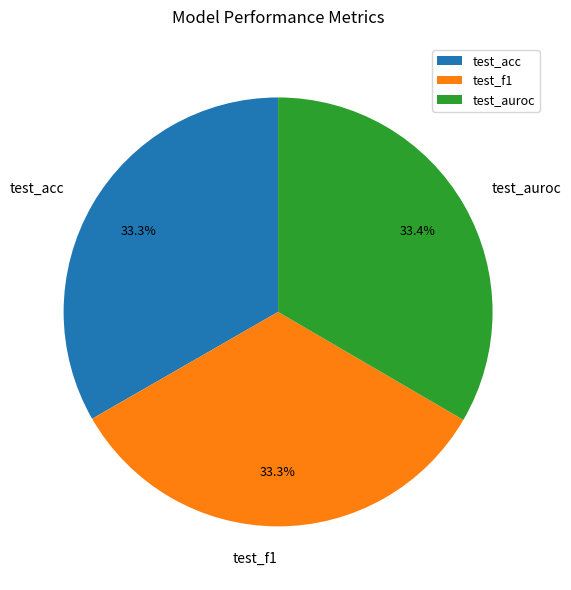

To the nearest percent, what is the combined percentage of test_f1 and test_auroc?

67%